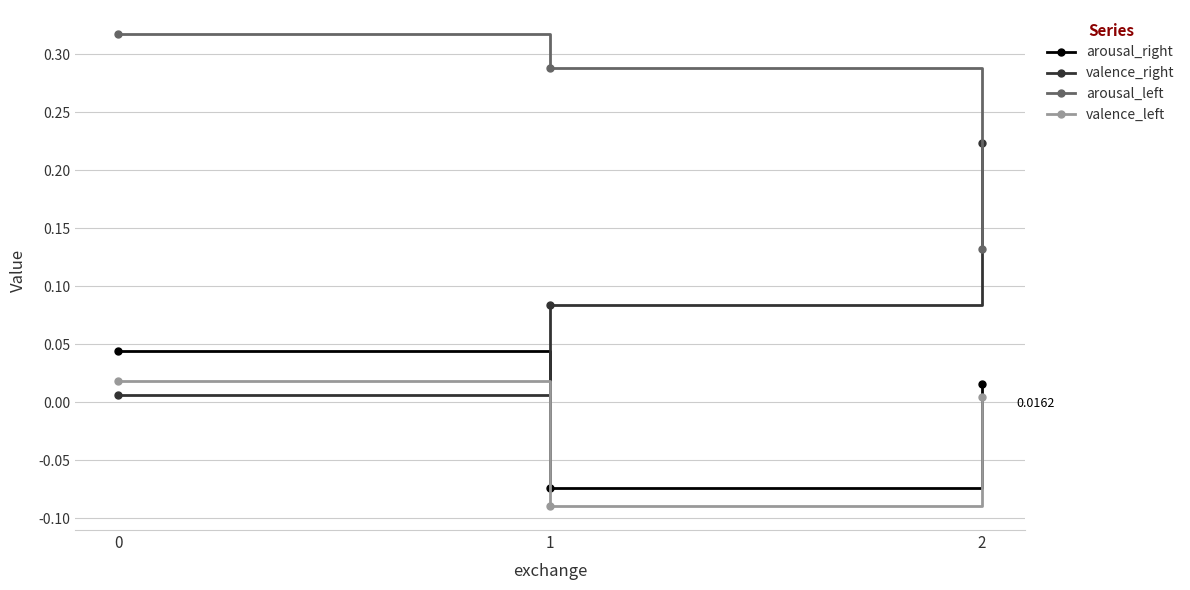

Where is valence_left nearest to the value 0?

2